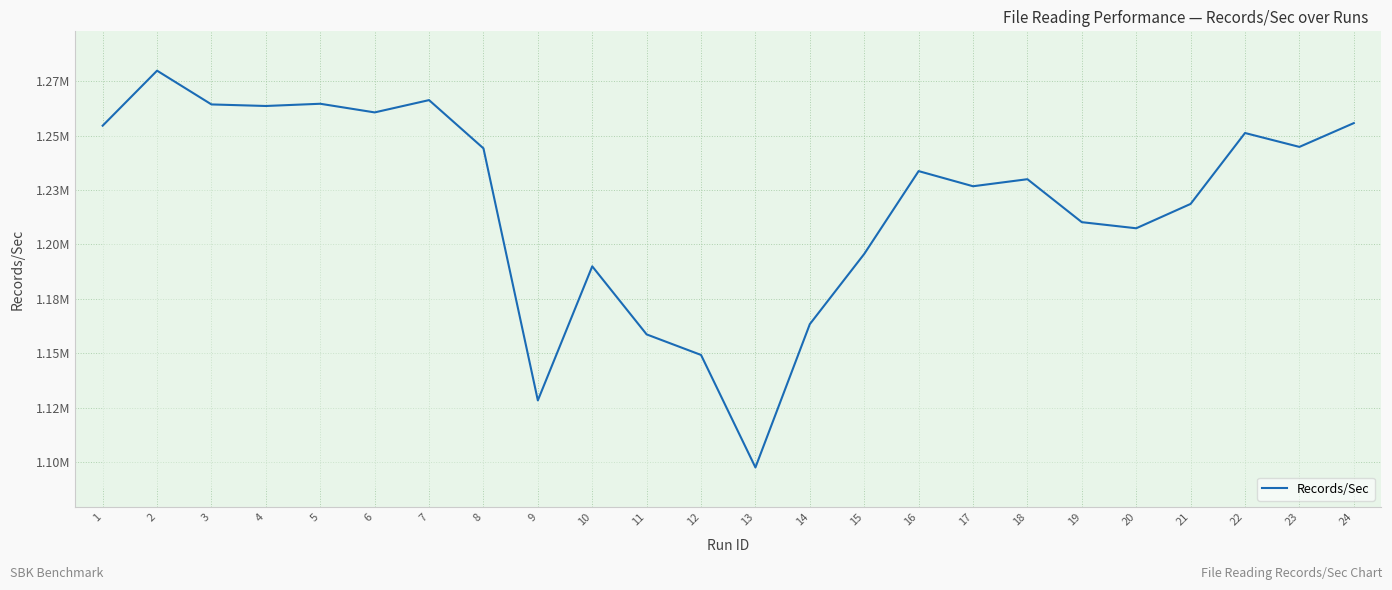

Does the chart display data point markers on the line(s)?

No